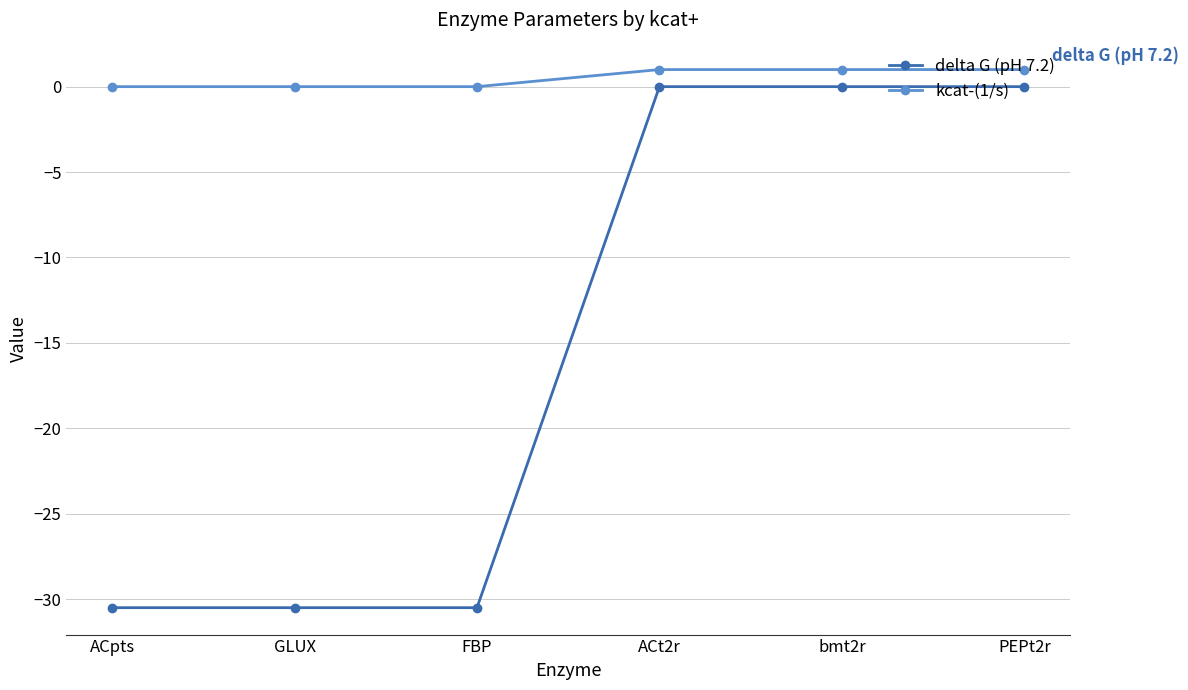

Rank the series at ACt2r from lowest to highest value.

delta G (pH 7.2), kcat-(1/s)